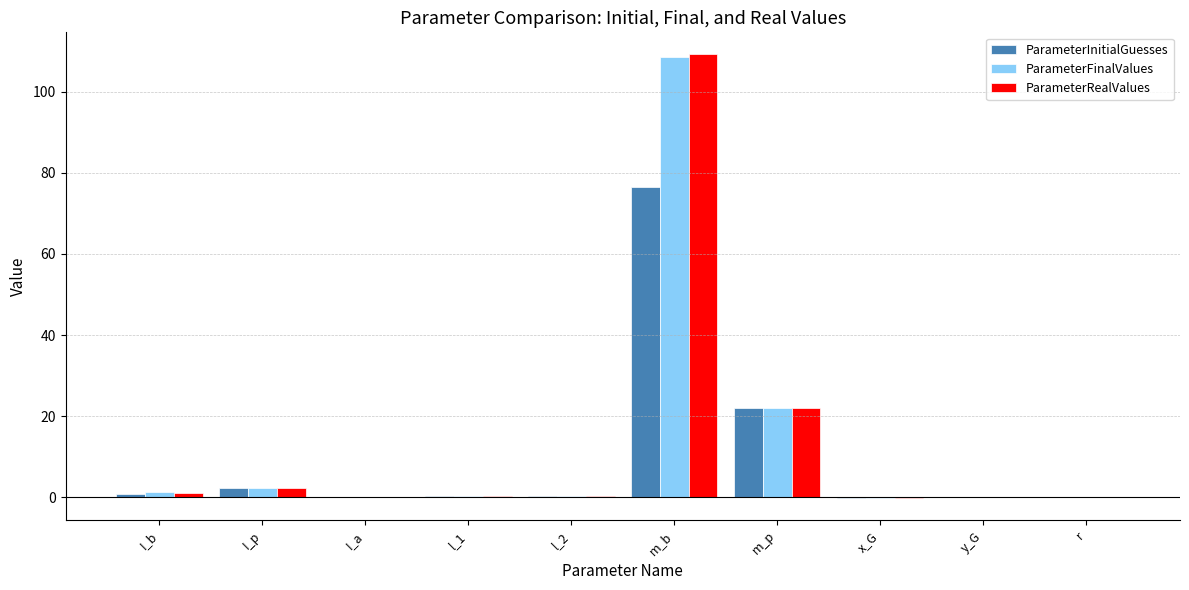

Where is ParameterInitialGuesses nearest to the value 38?

m_p